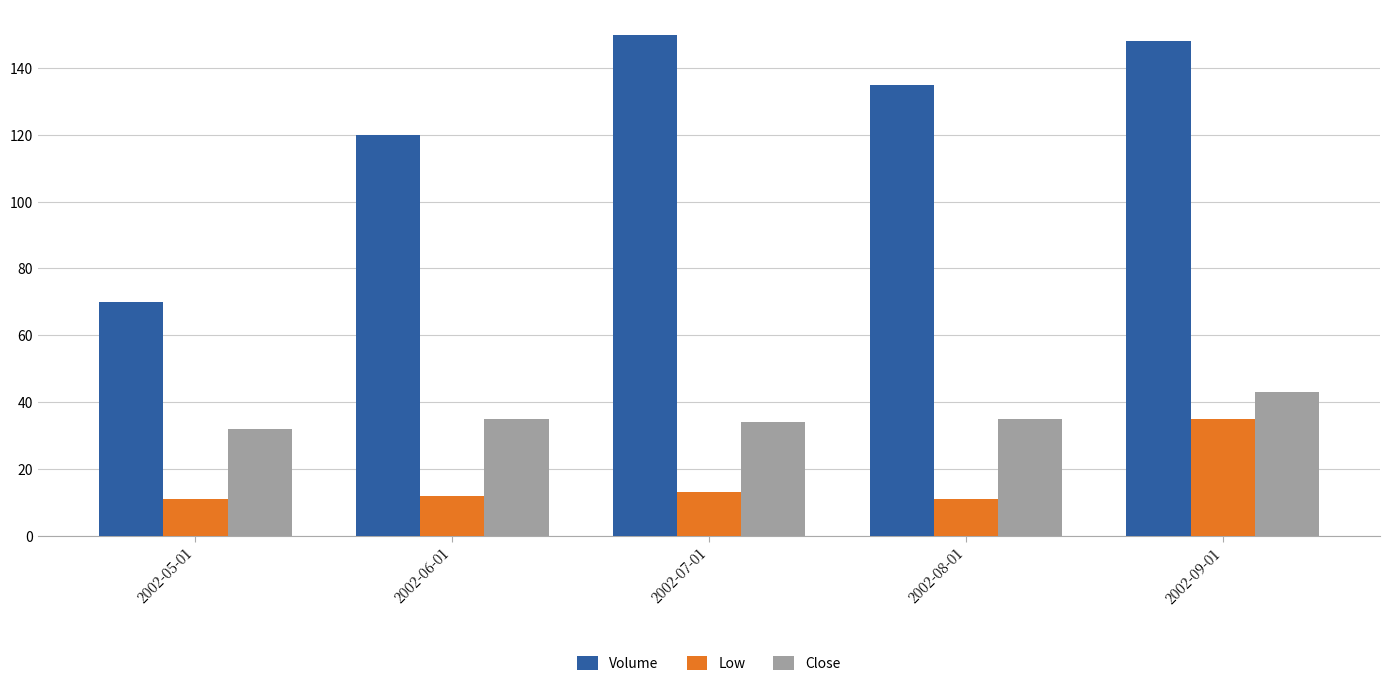

What is the label of the 2nd bar from the right?

2002-08-01